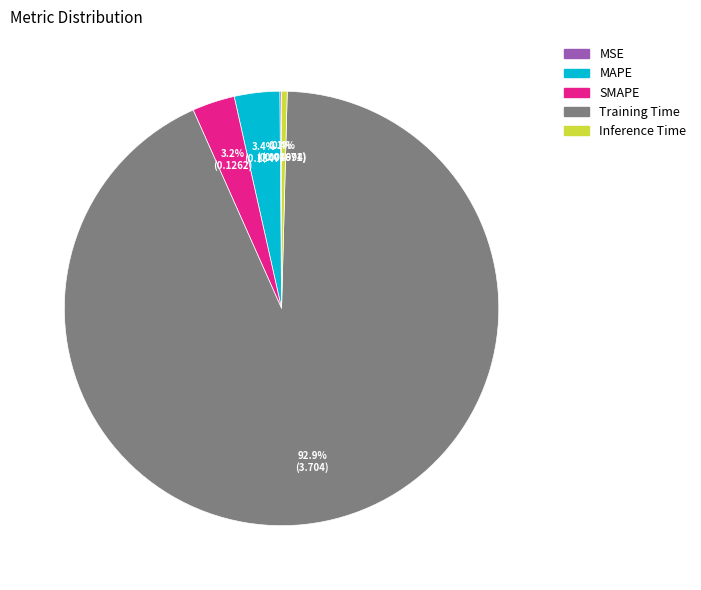

Which category has the biggest portion of the pie?

Training Time